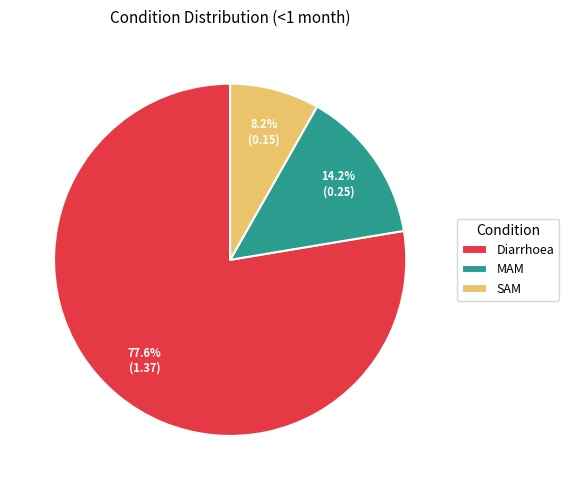

How many segments does this pie chart have?

3